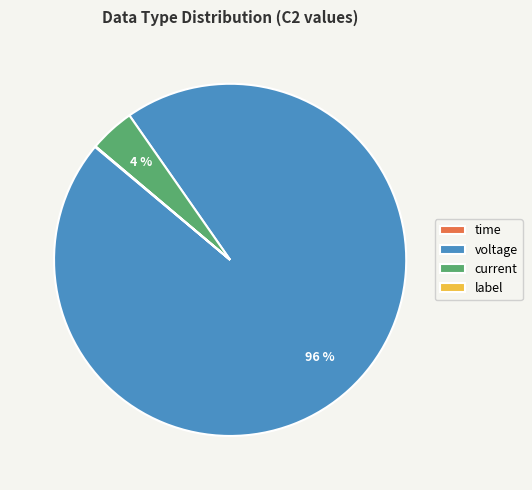

Does current represent more than half of the total?

No